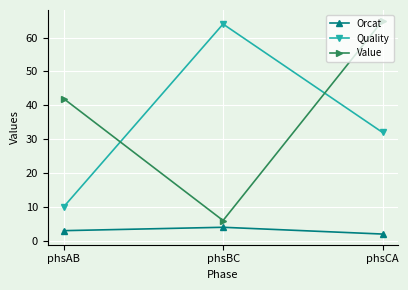

List the series in order of their peak value, lowest first.

Orcat, Quality, Value